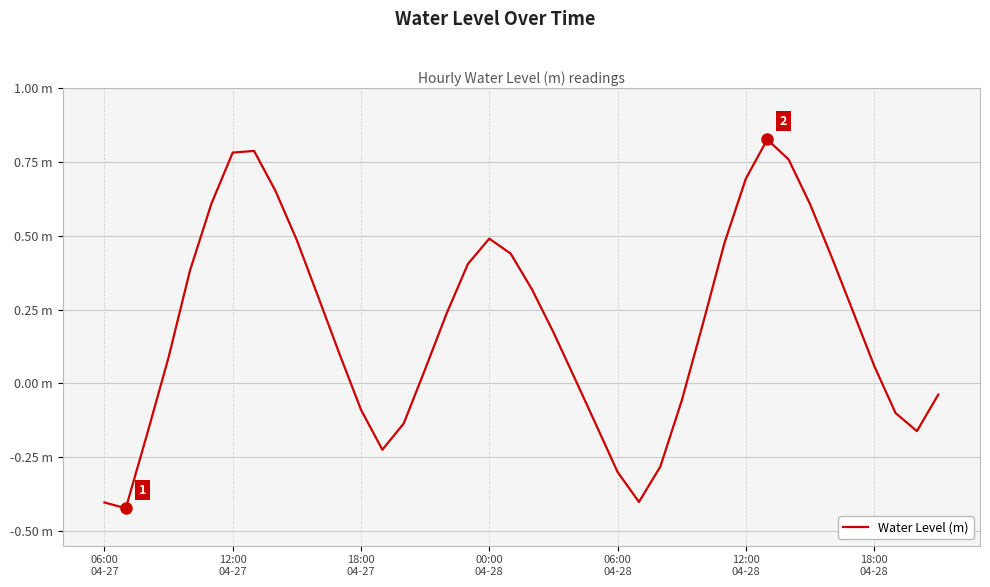

Does the chart display data point markers on the line(s)?

No